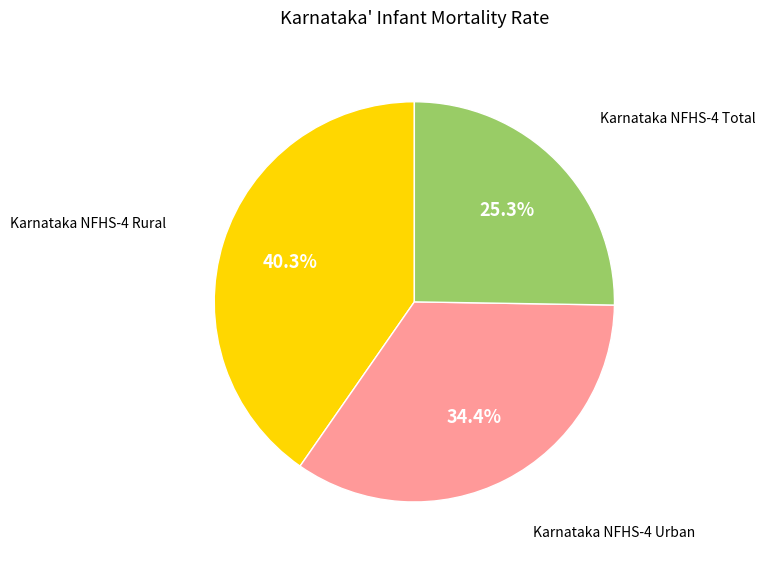

Does any single category account for the majority?

No